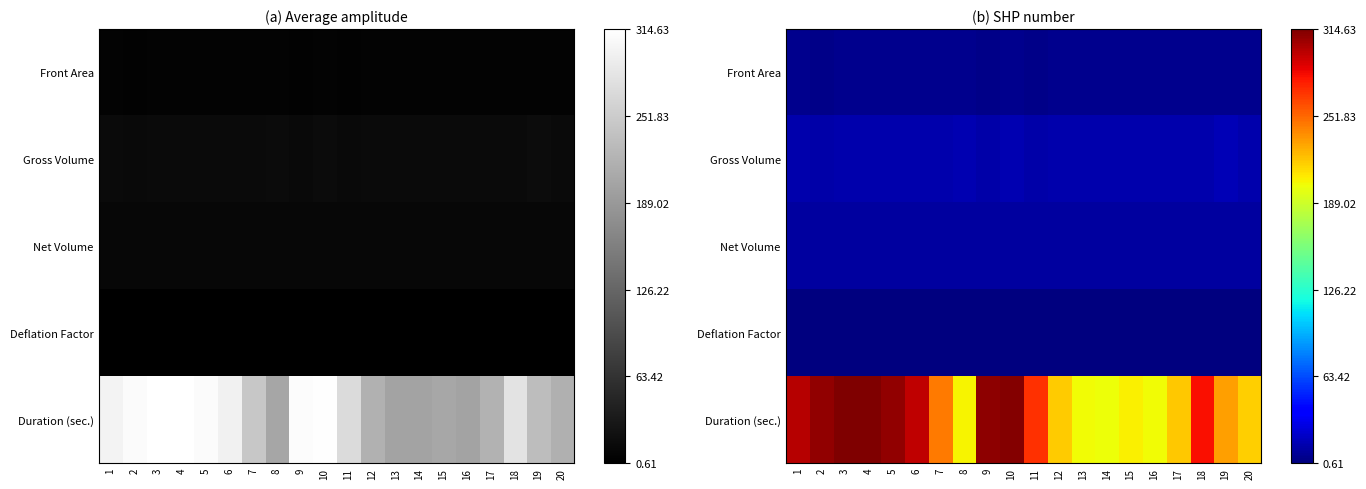

What is the difference between the Front Area values at 16 and 5?

0.1